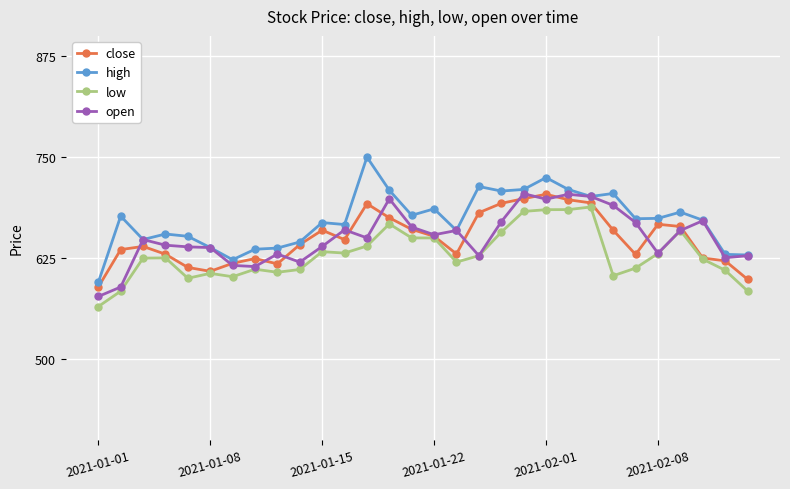

At how many categories does at least one series exceed 573?

30